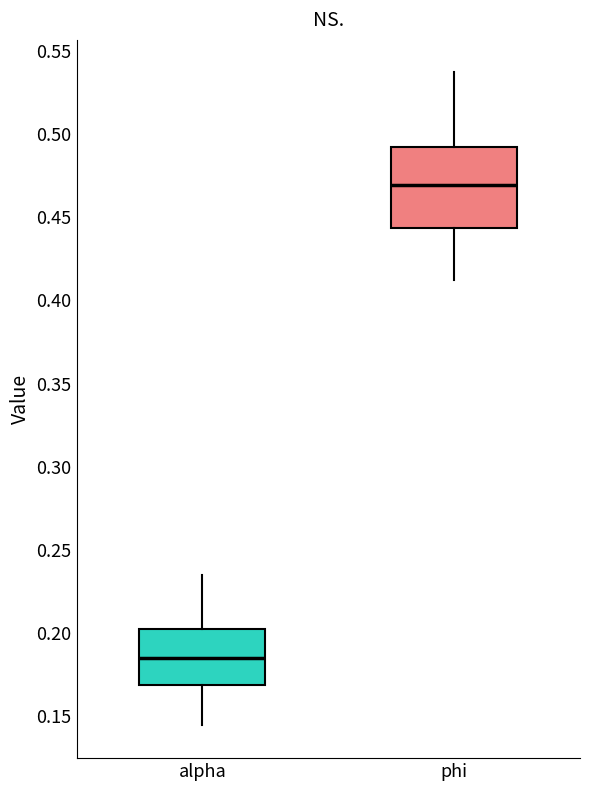

Which box's median line is the highest?

phi